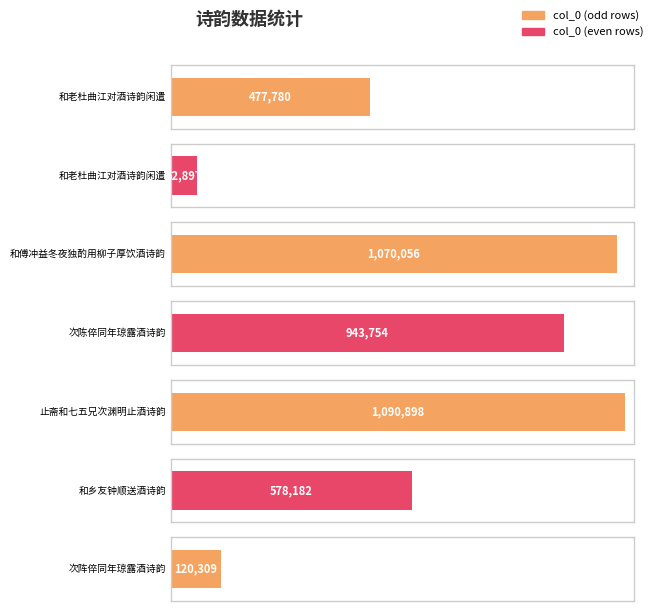

List the labels in order of value, smallest first.

和老杜曲江对酒诗韵闲遣, 次阵倅同年琼露酒诗韵, 和老杜曲江对酒诗韵闲遣, 和乡友钟顺送酒诗韵, 次陈倅同年琼露酒诗韵, 和傅冲益冬夜独酌用柳子厚饮酒诗韵, 止斋和七五兄次渊明止酒诗韵